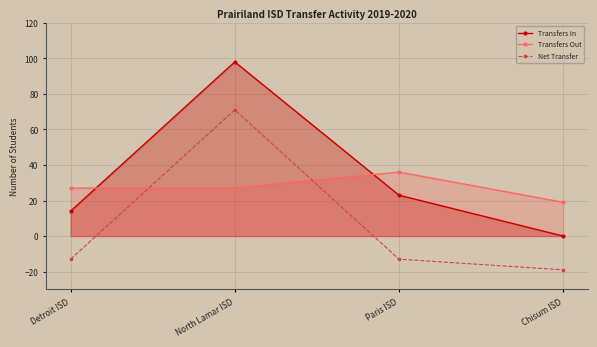

What is the average value of the Net Transfer series?

6